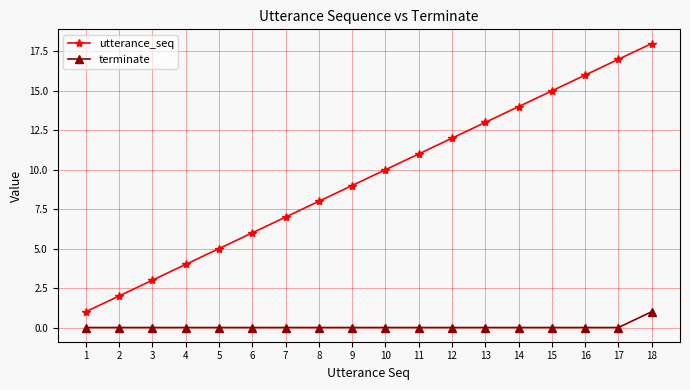

What is the value of the utterance_seq point at the 1st from the left?

1